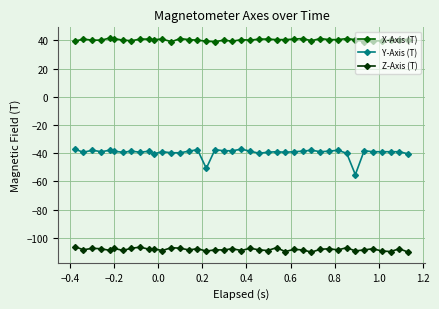

What is the difference between the second highest and second lowest values in the Z-Axis (T) series?

3.5